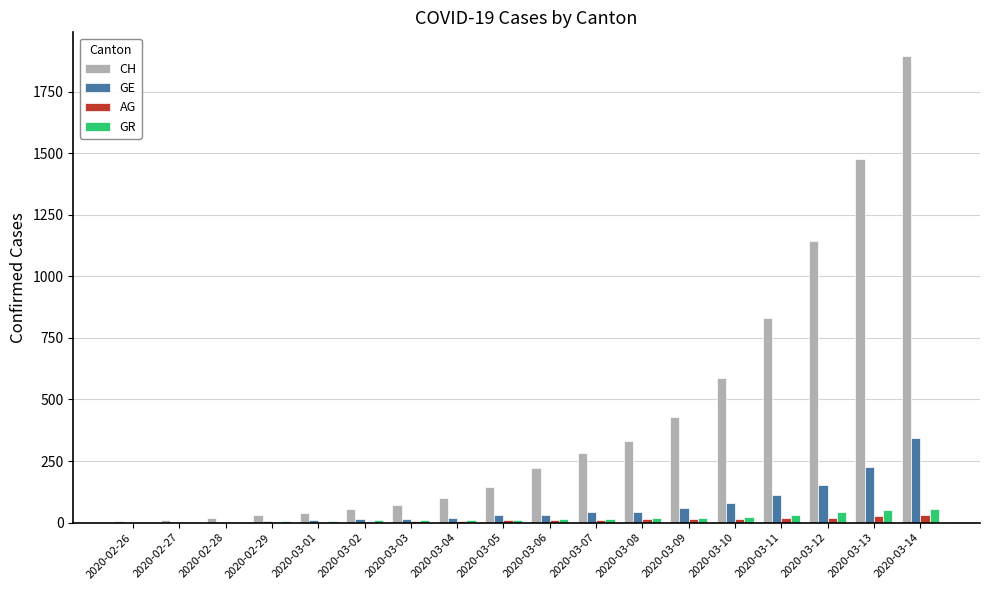

The value of GE at 2020-02-28 is 4. True or false?

True